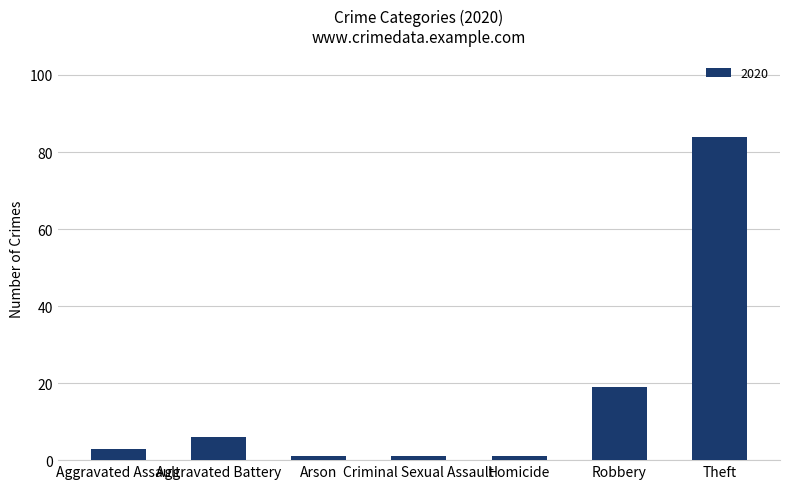

Between Robbery and Aggravated Battery, which is larger?

Robbery